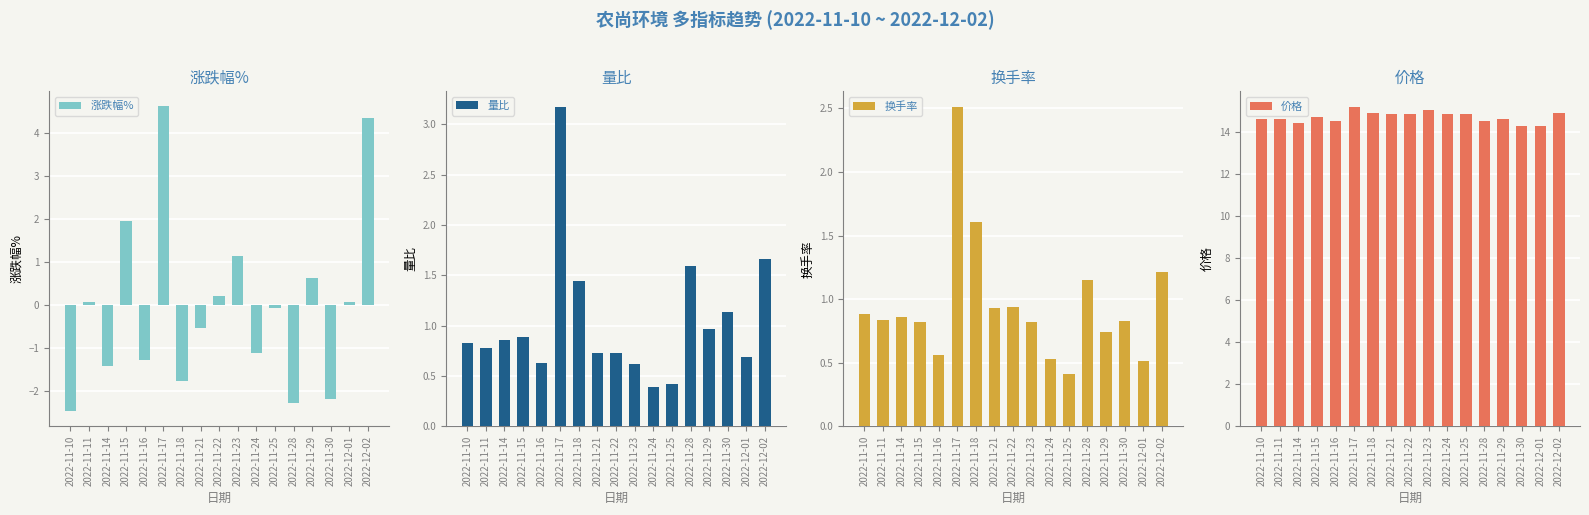

What is the average value of the 价格 series?

14.7